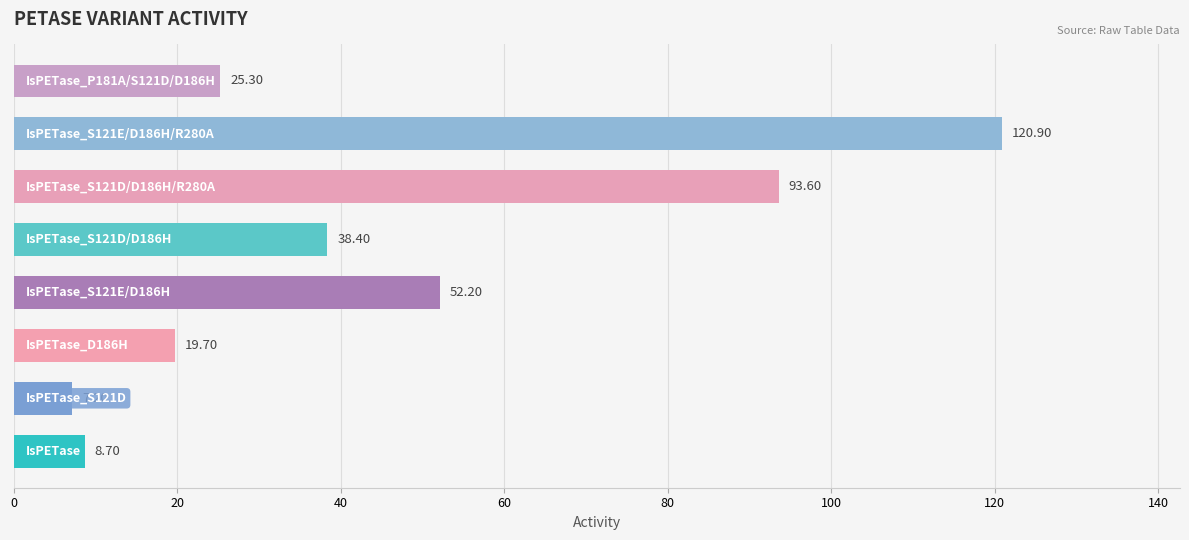

What is the difference between the second highest and second lowest values?

84.9